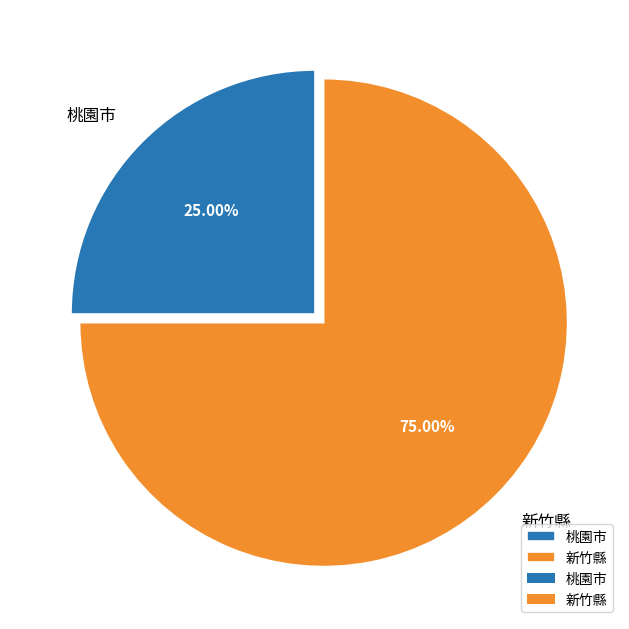

To the nearest percent, what is the average slice percentage?

50%